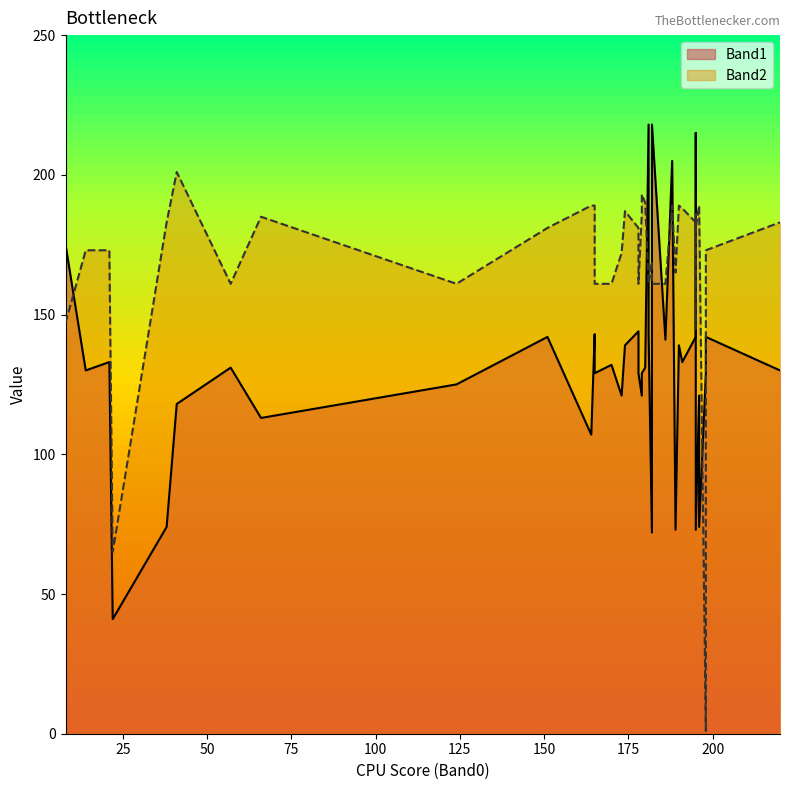

Reading right to left, what are all the values shown in this chart?

Band1: 182=218	164=107	57=131	66=113	22=41	181=143	196=74	124=125	38=74	220=130	198=142	195=73	179=121	186=141	165=129	178=129	14=130	195=142	41=118	8=175	195=215	173=121	191=133	170=132	195=129	196=121	198=129	181=218	188=205	189=73	178=144	190=139	182=72	151=142	195=143	21=133	179=129	165=143	174=139	180=131
Band2: 182=161	164=189	57=161	66=185	22=65	181=161	196=189	124=161	38=183	220=183	198=173	195=181	179=186	186=161	165=161	178=161	14=173	195=183	41=201	8=147	195=161	173=172	191=188	170=161	195=186	196=189	198=1	181=161	188=189	189=165	178=181	190=189	182=169	151=181	195=145	21=173	179=193	165=189	174=187	180=190